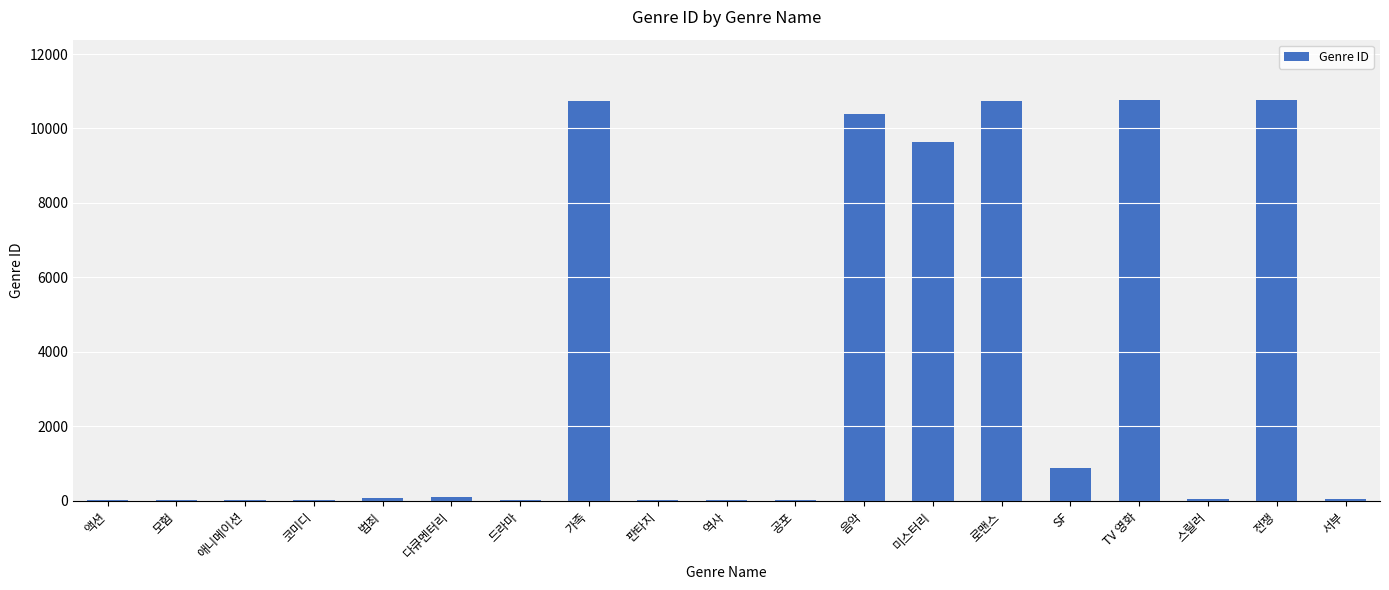

Count the number of categories in the chart.

19